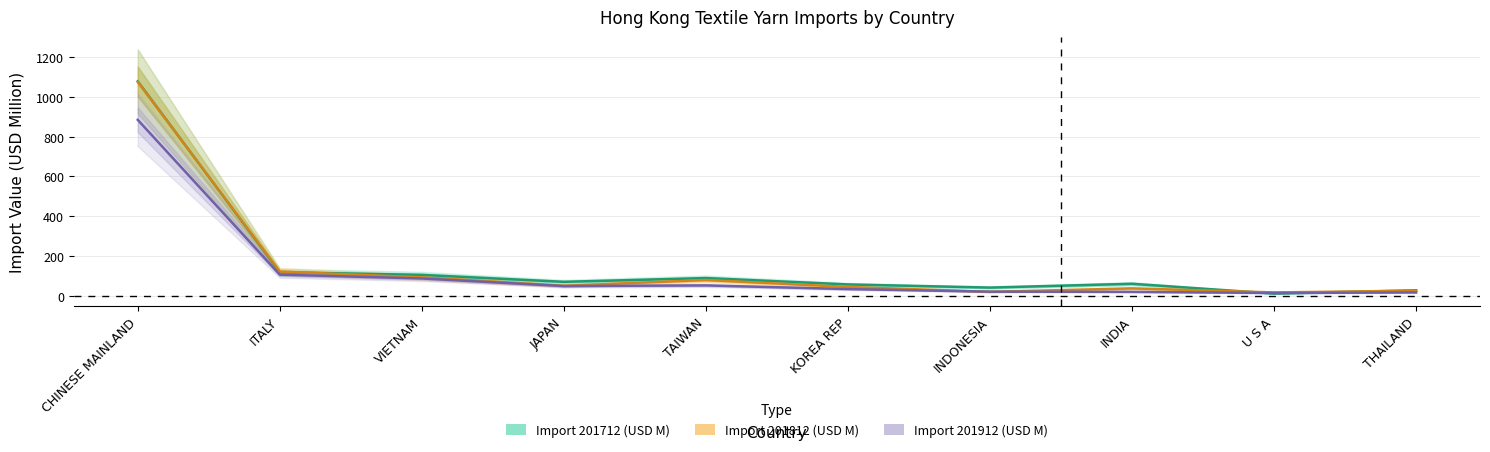

Between THAILAND and INDIA, which is larger?

INDIA